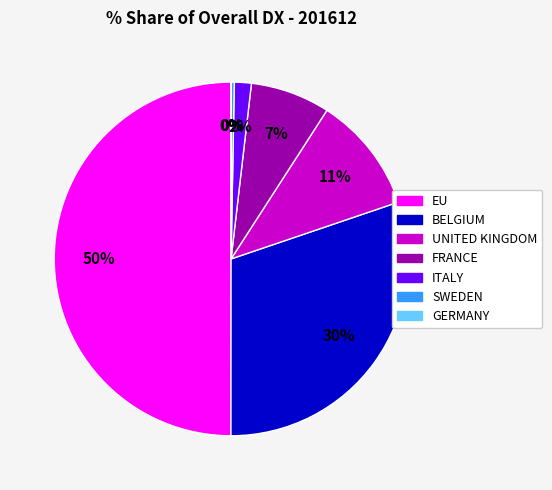

To the nearest percent, what portion does UNITED KINGDOM represent?

11%